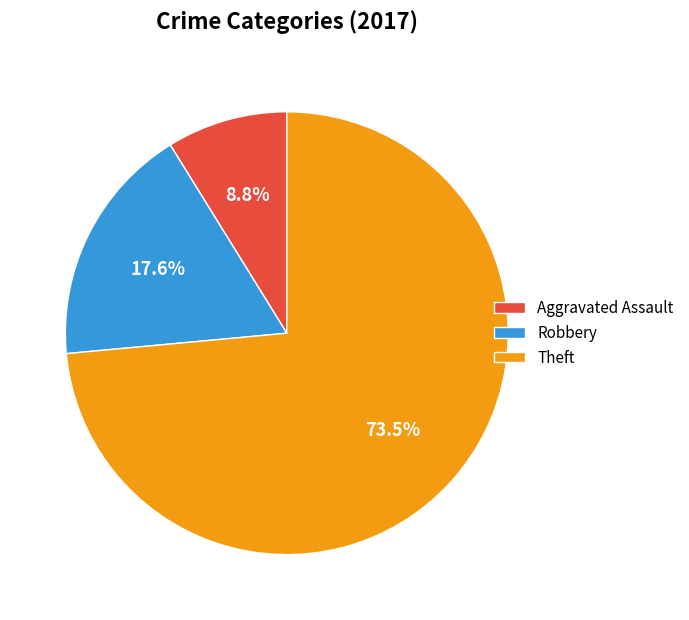

Do Theft and Robbery together represent more than half of the pie?

Yes